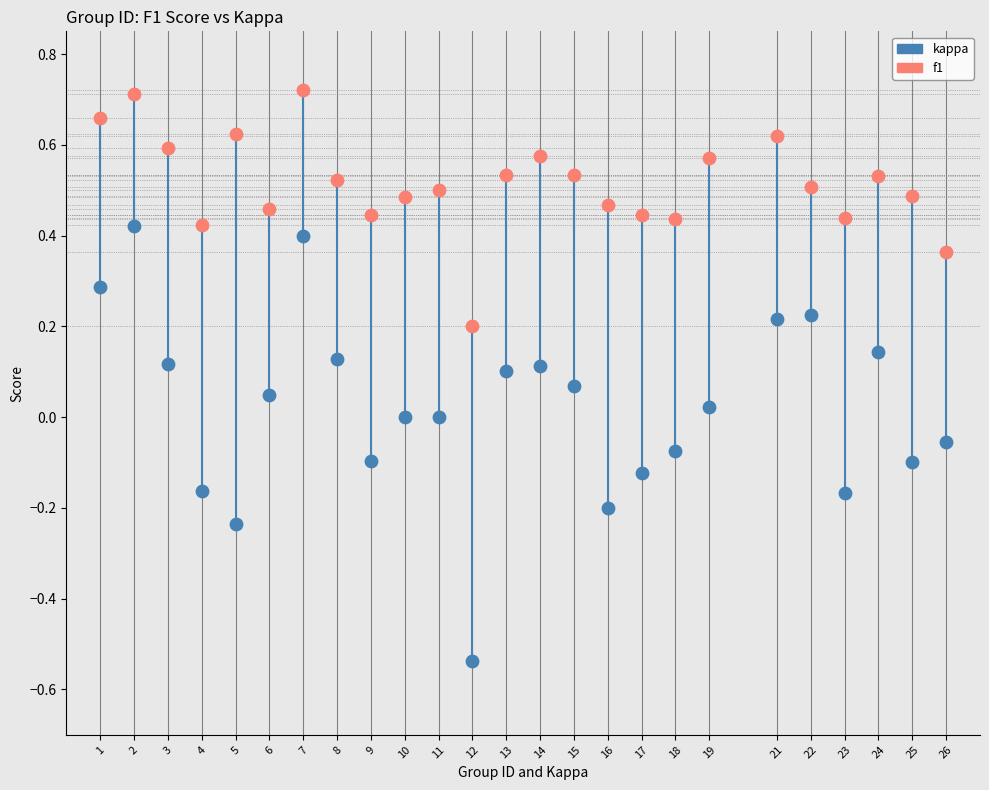

Which series contains the highest Y value?

f1